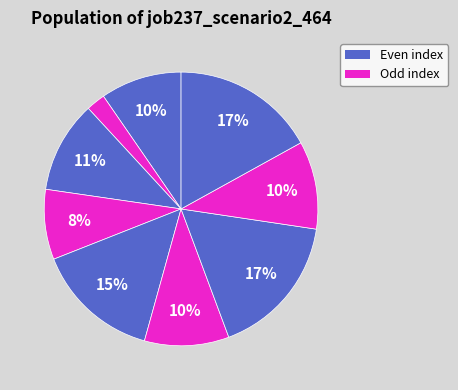

Count the number of slices in the pie.

9